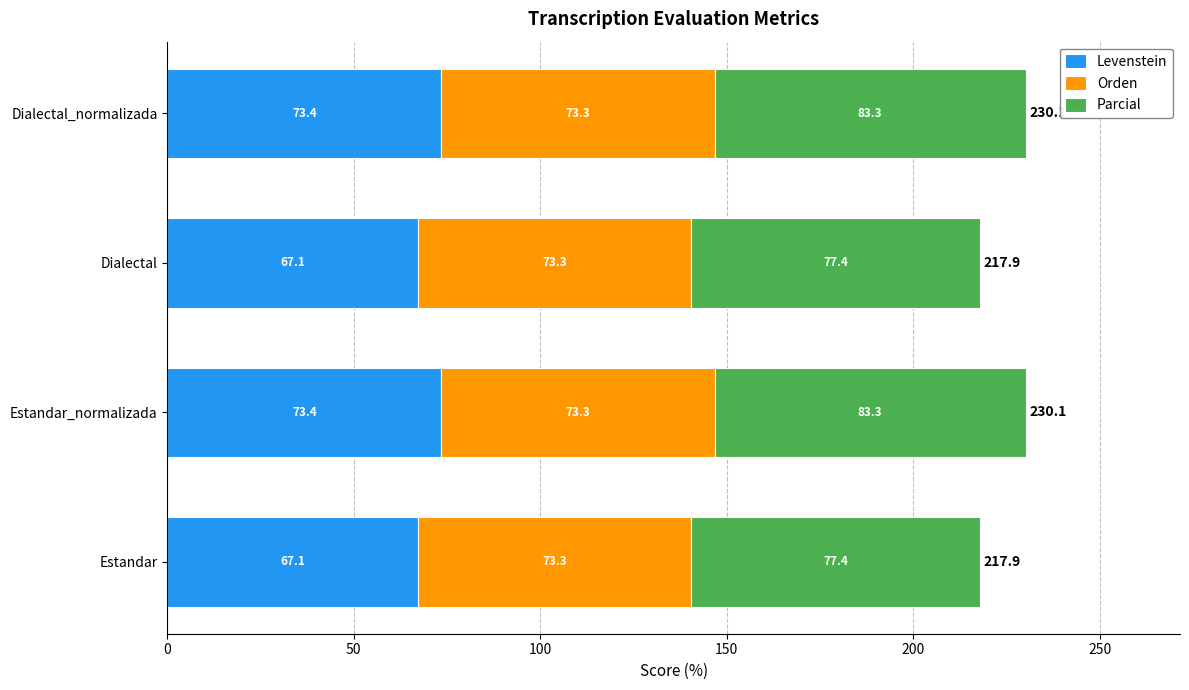

Is it true that Levenstein equals 67.1 at Estandar?

True